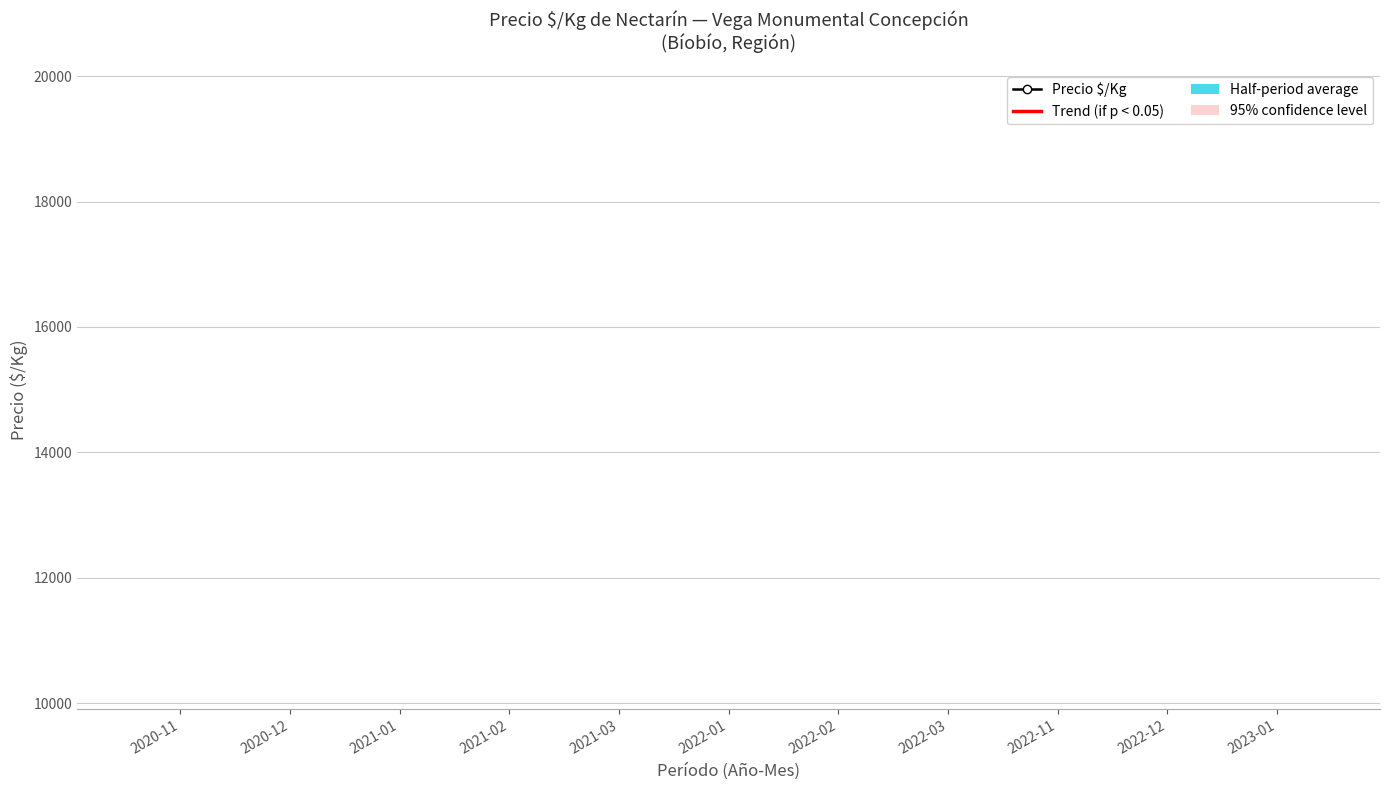

Does the chart have visible grid lines?

Yes